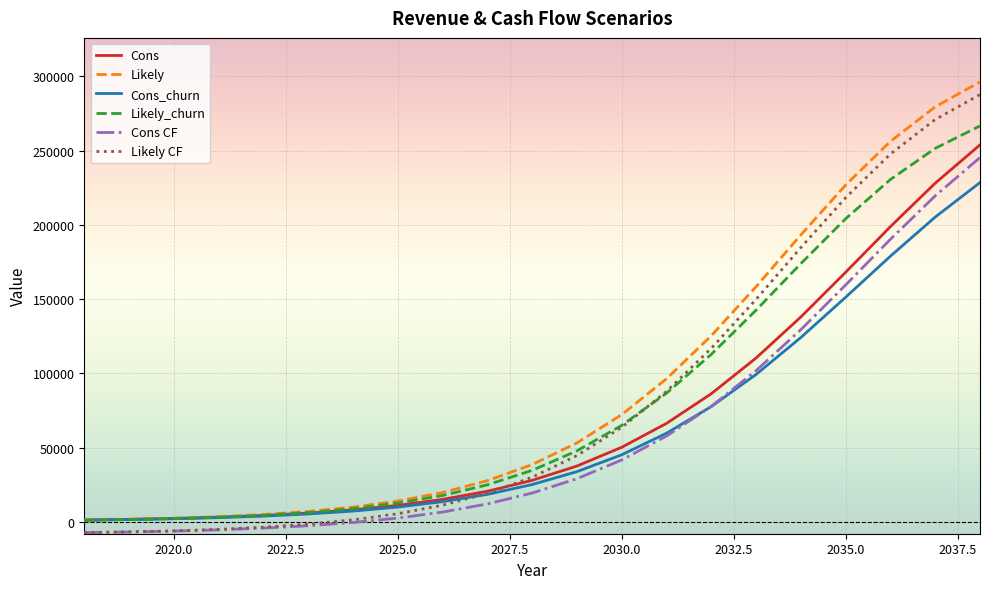

True or false: Likely_churn and Cons CF cross at least once.

False